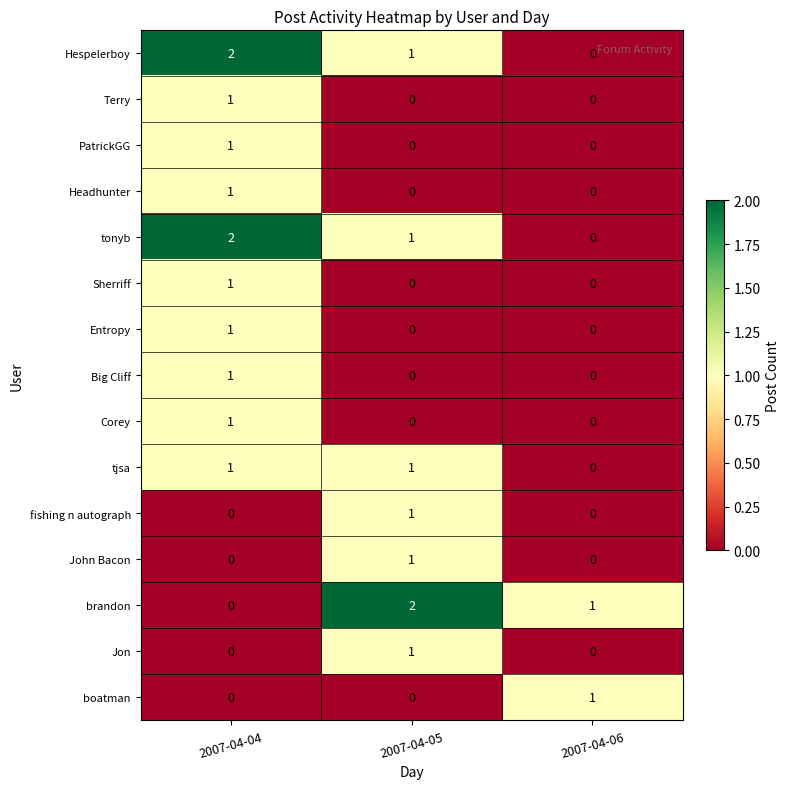

Where is tjsa nearest to the value 0?

2007-04-06